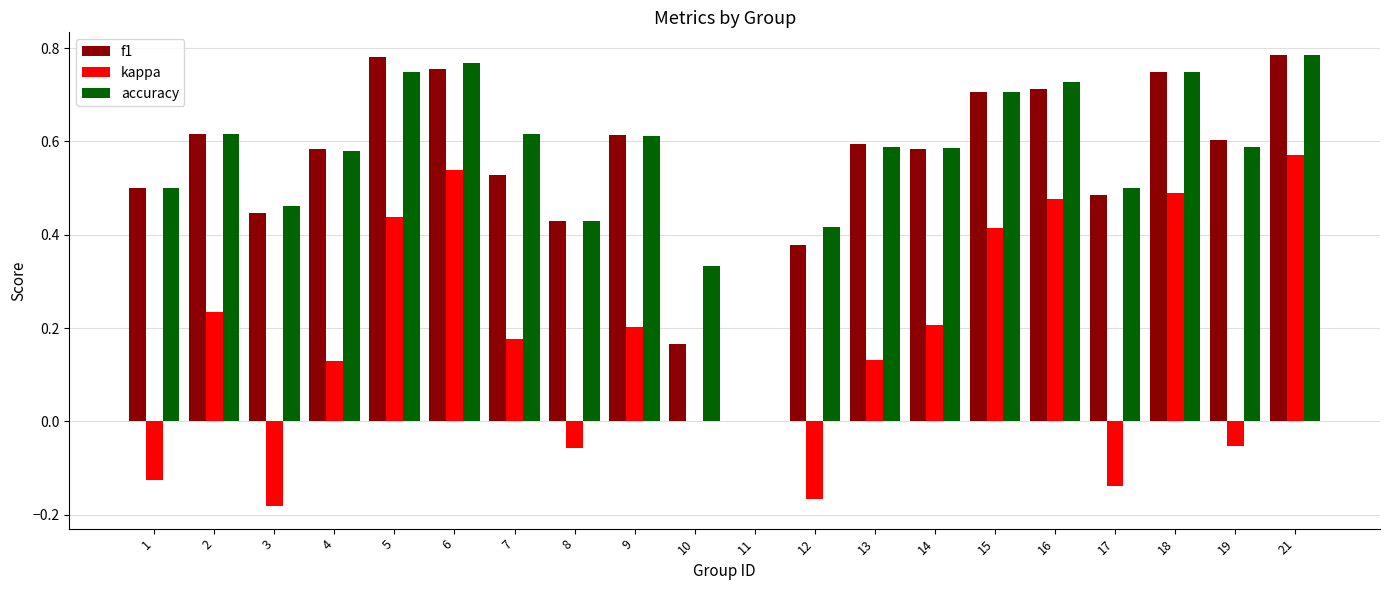

Between 3 and 19, which series saw the biggest shift?

f1